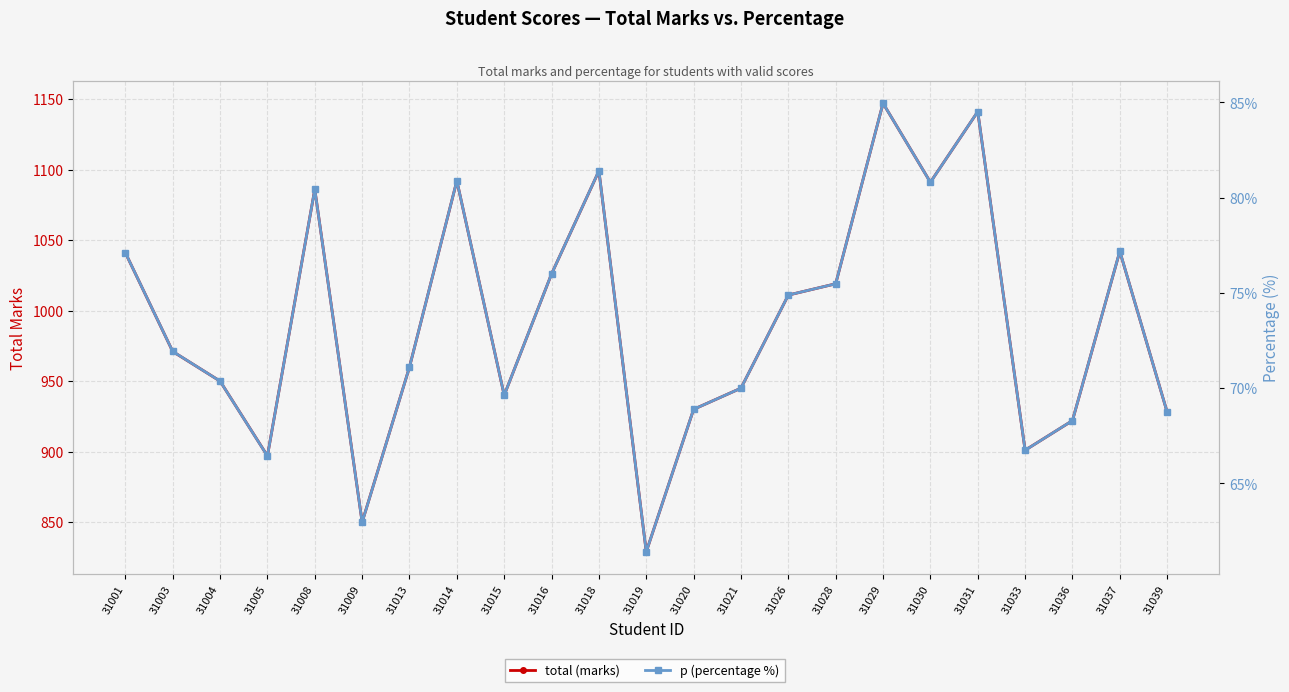

True or false: total (marks) has more than 2 interior local peaks.

True